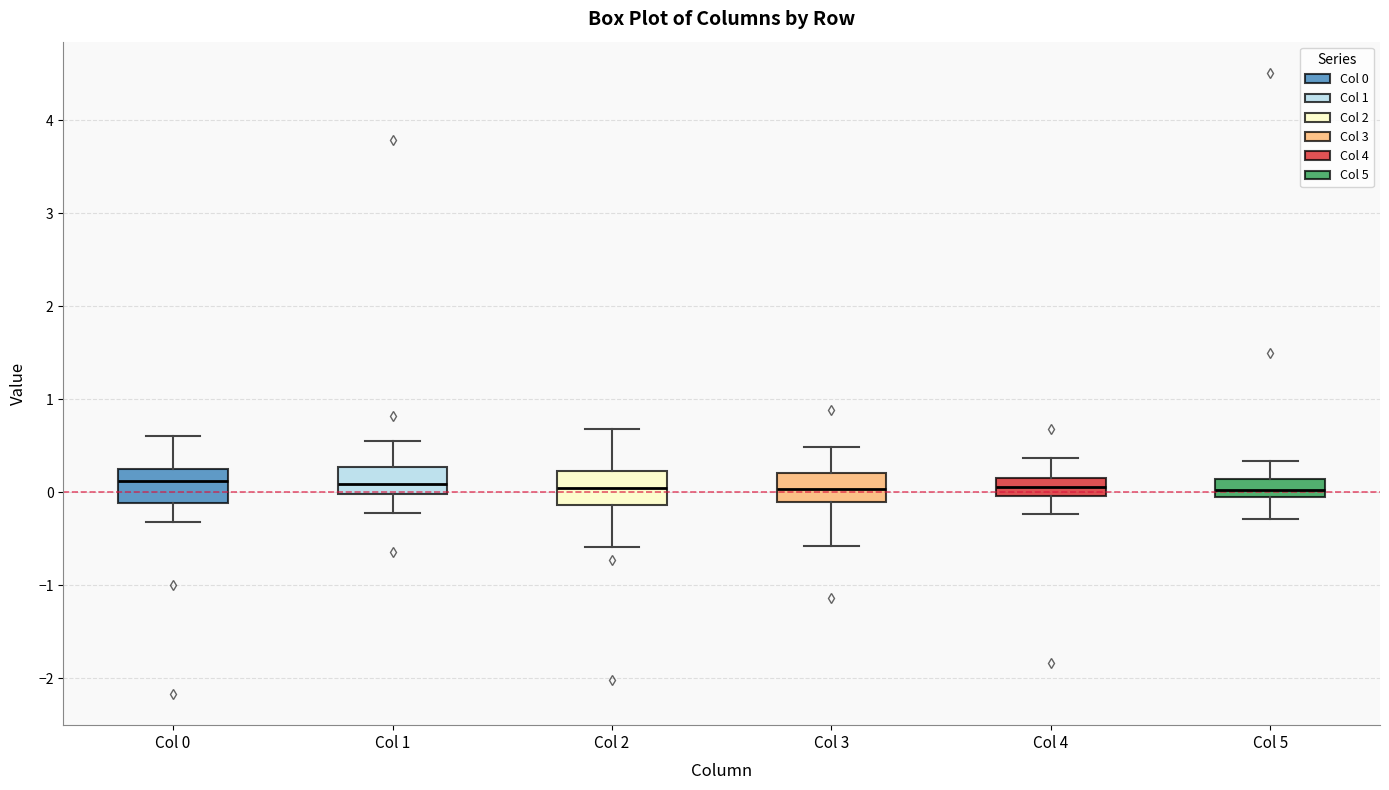

Reading left to right, transcribe this box plot: for each box, give where its median line is, the range the box spans, and where its two whiskers end, as read against the y-axis. The values are not printed on the chart, so give them approximately, as read against the axis.

Col 0: median 0.1, box -0.1 to 0.3, whiskers -0.3 to 0.6
Col 1: median 0.1, box 0.0 to 0.3, whiskers -0.2 to 0.6
Col 2: median 0.1, box -0.1 to 0.2, whiskers -0.6 to 0.7
Col 3: median 0.0, box -0.1 to 0.2, whiskers -0.6 to 0.5
Col 4: median 0.1, box 0.0 to 0.2, whiskers -0.2 to 0.4
Col 5: median 0.0 (inside the box), box 0.0 to 0.1, whiskers -0.3 to 0.3